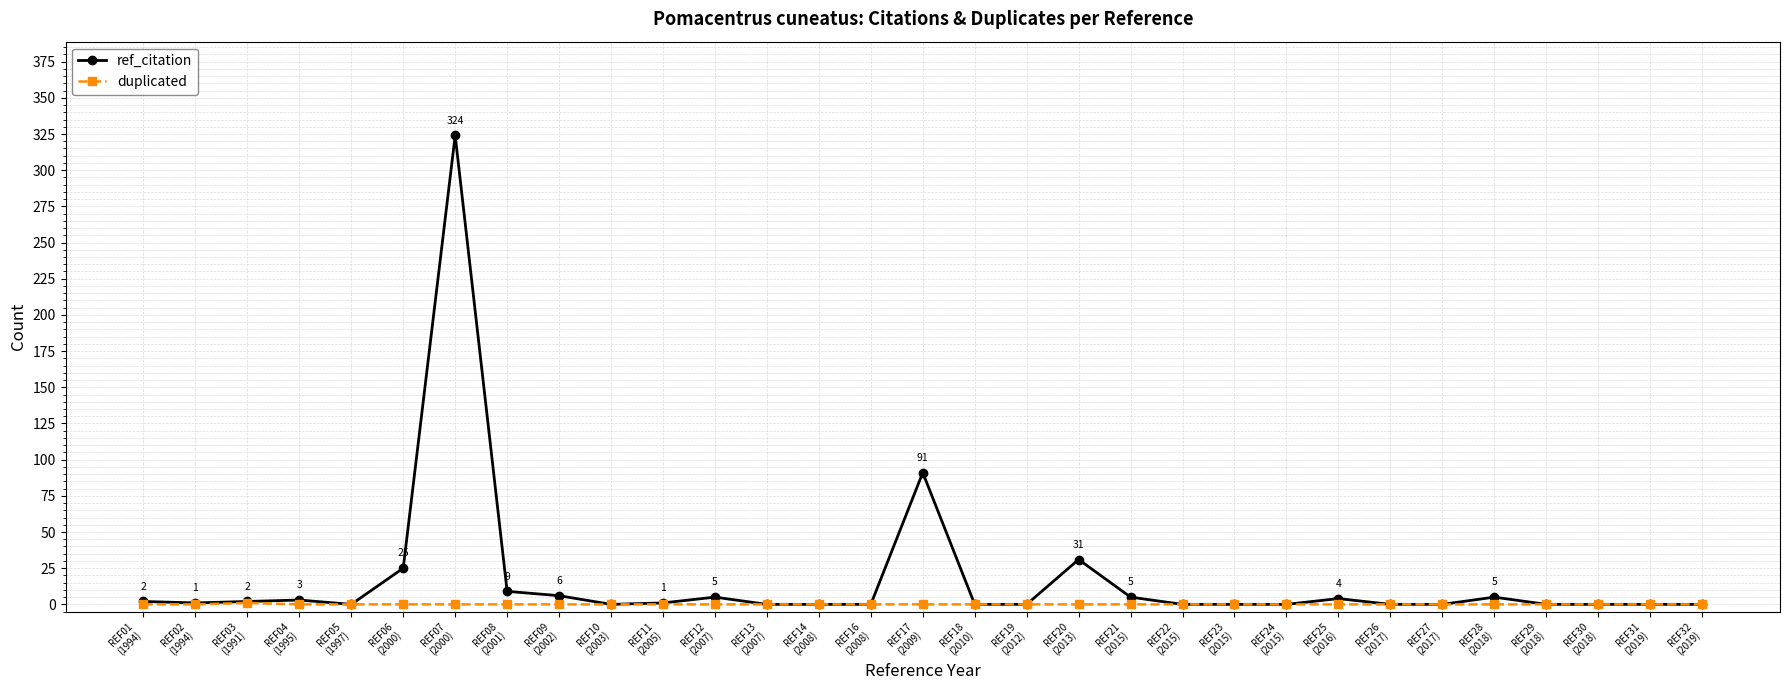

Which series has the widest spread of values?

ref_citation